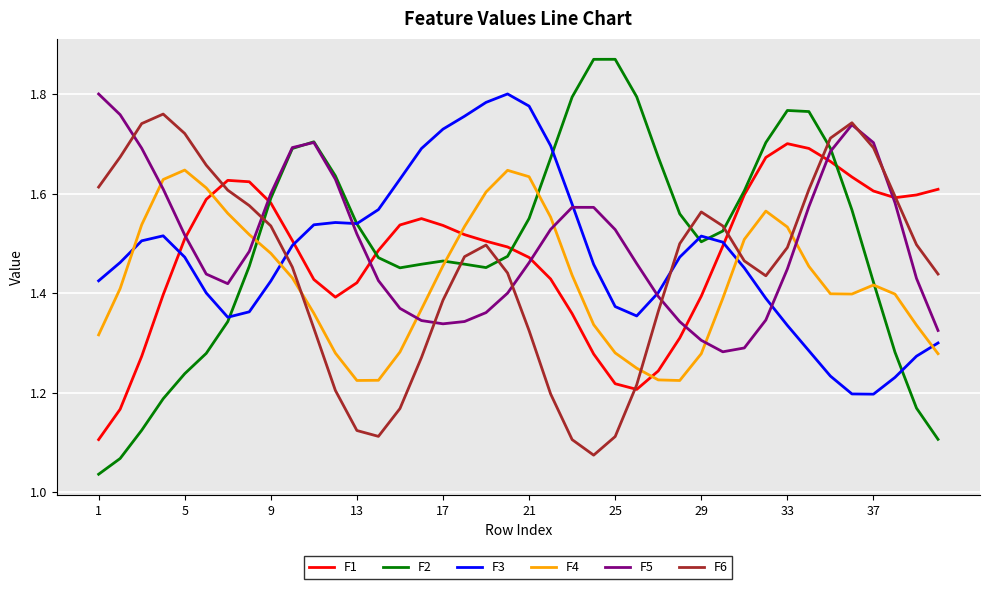

Which series ends up on top after the final intersection of F3 and F1?

F1